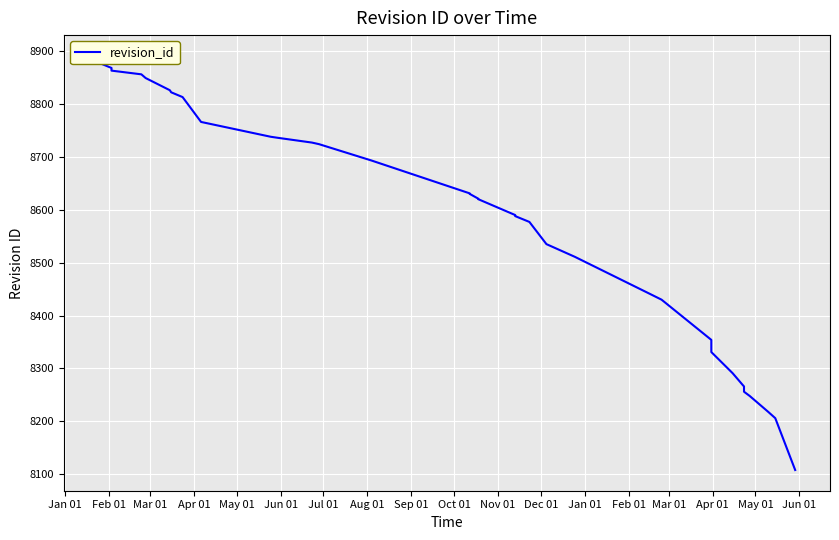

Does the chart display data point markers on the line(s)?

No